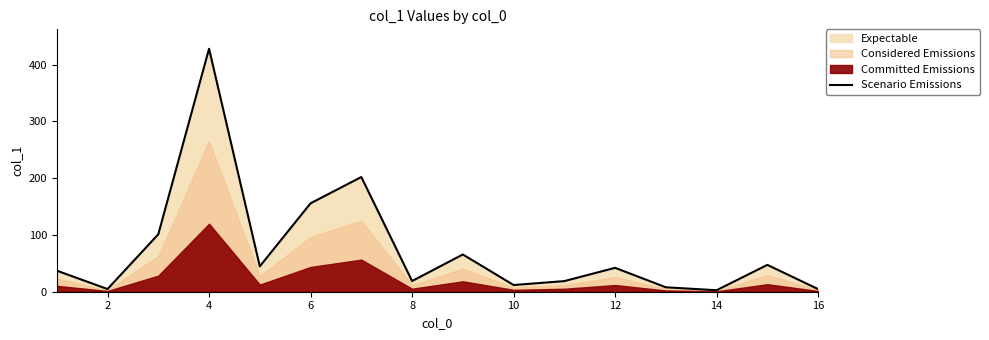

How many data points are less than 42?

8